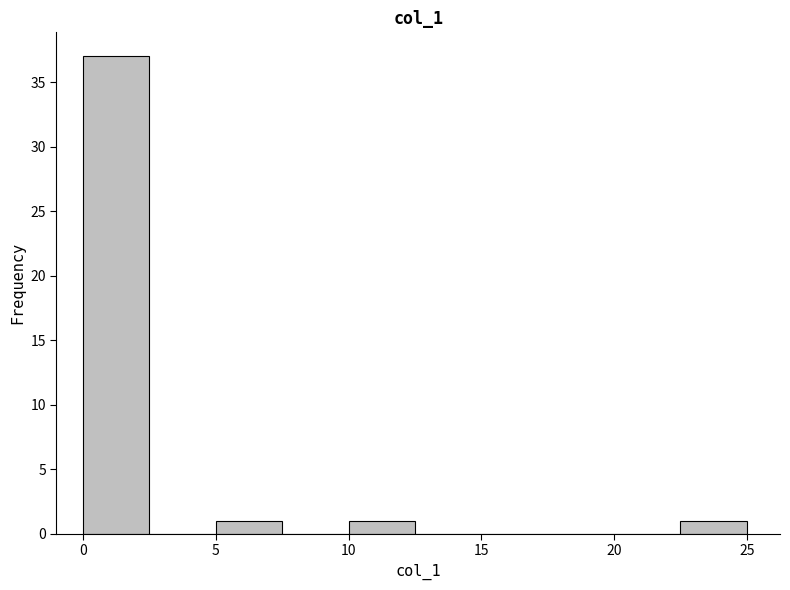

Reading left to right, list every bar in this chart as the range it spans on the x-axis followed by its height. The values are not printed on the chart, so give them approximately, as read against the axis.

0.0 to 2.5: 37
2.5 to 5.0: 0
5.0 to 7.5: 1
7.5 to 10.0: 0
10.0 to 12.5: 1
12.5 to 15.0: 0
15.0 to 17.5: 0
17.5 to 20.0: 0
20.0 to 22.5: 0
22.5 to 25.0: 1